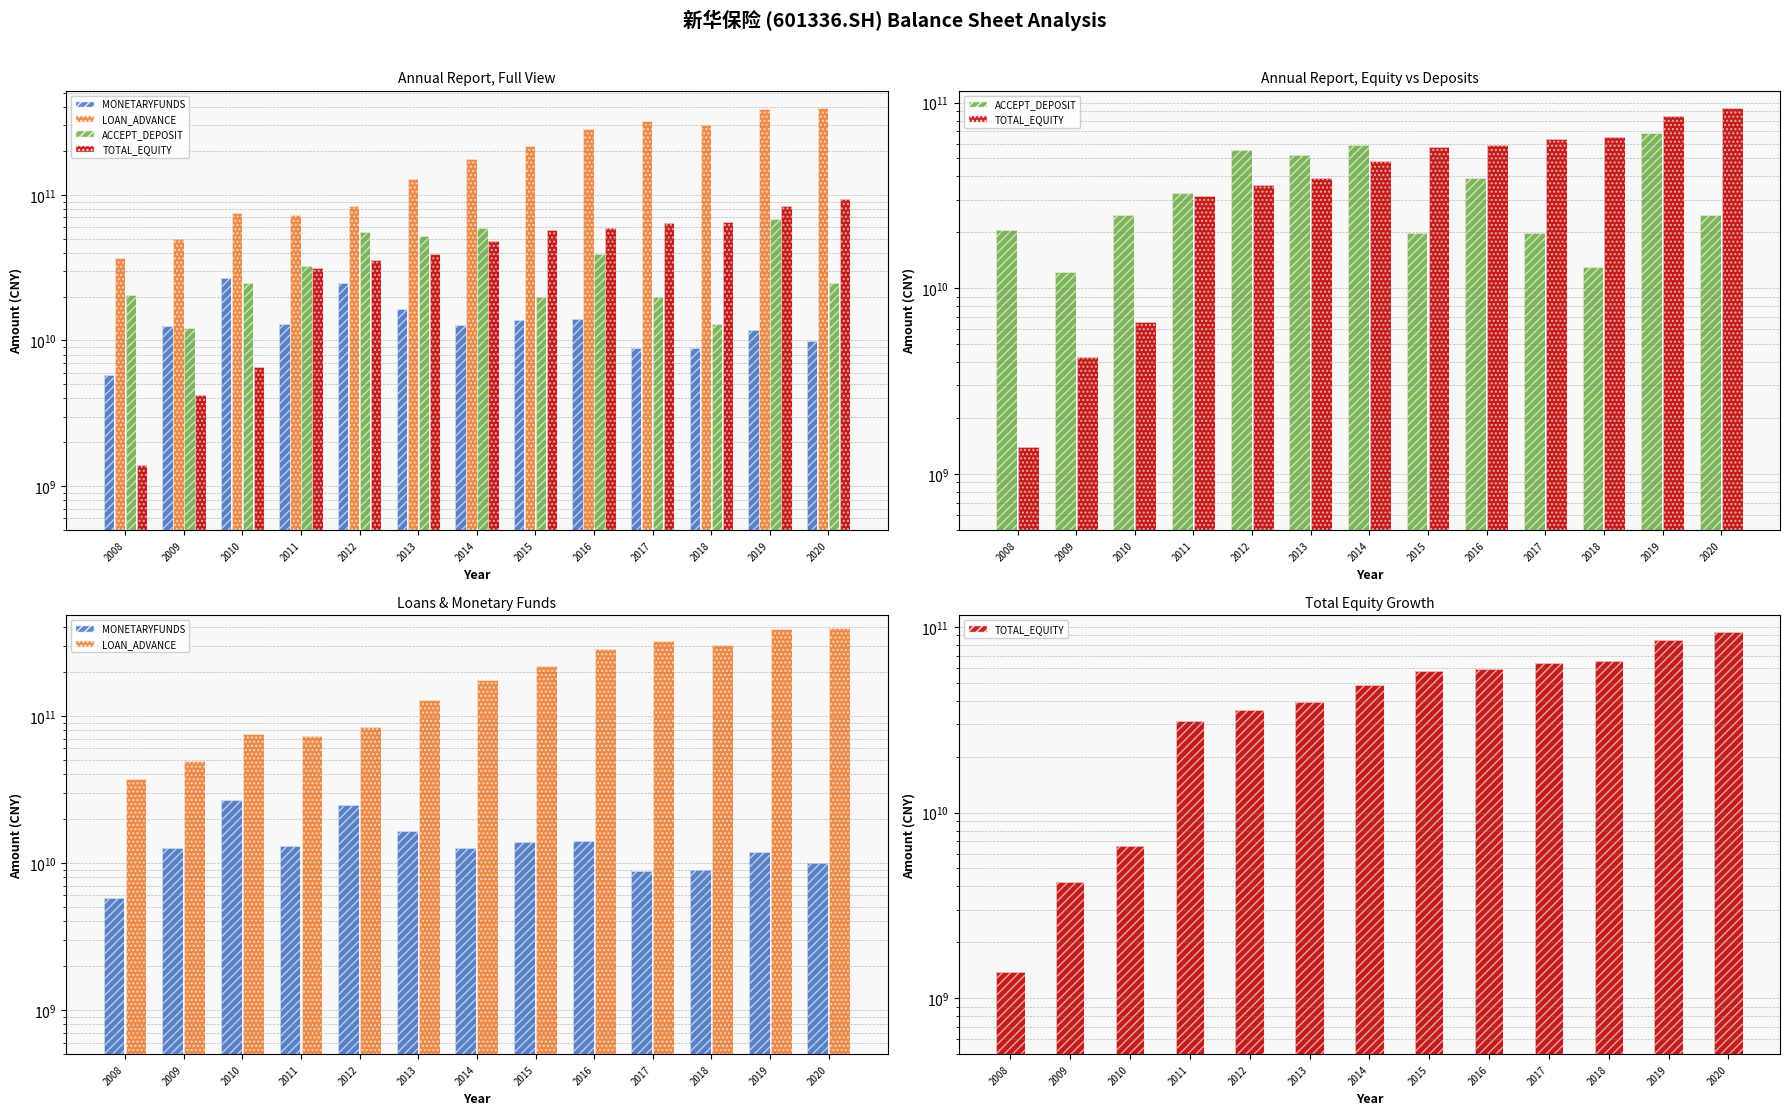

Where is MONETARYFUNDS nearest to the value 16248500000?

2013